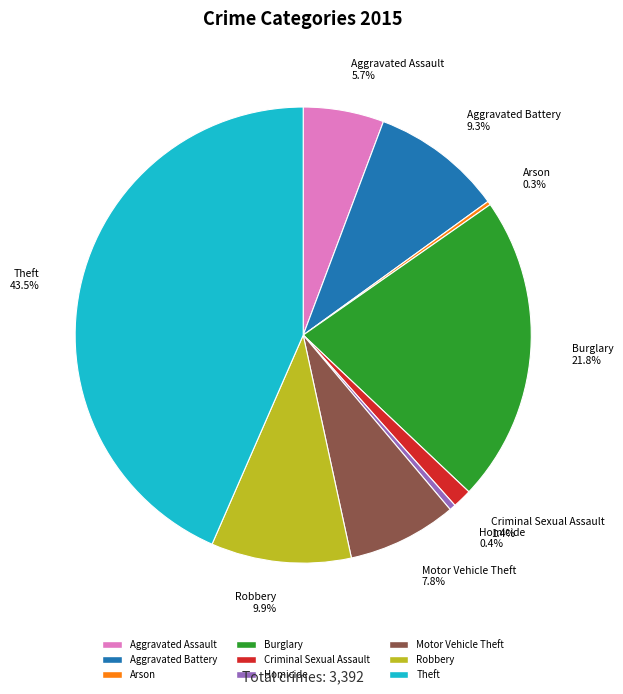

True or false: Burglary accounts for 22% of the total.

True